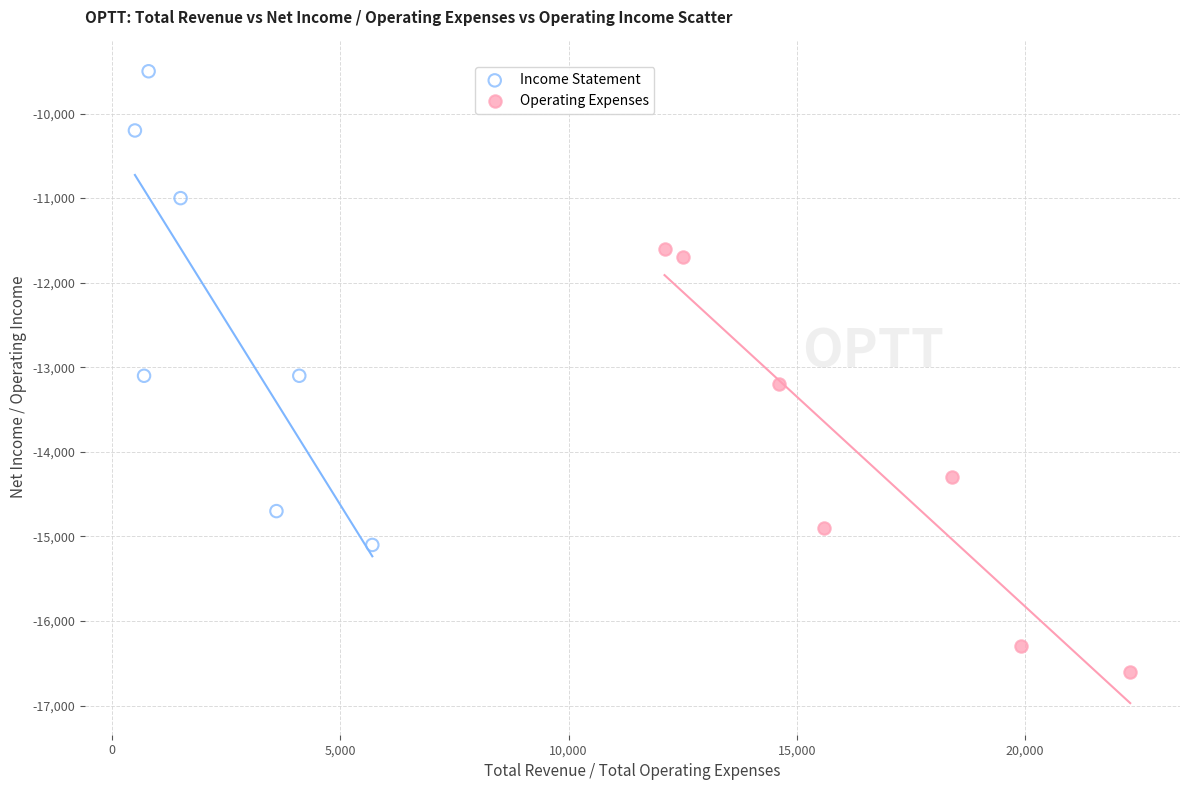

Which series contains the highest Y value?

Income Statement